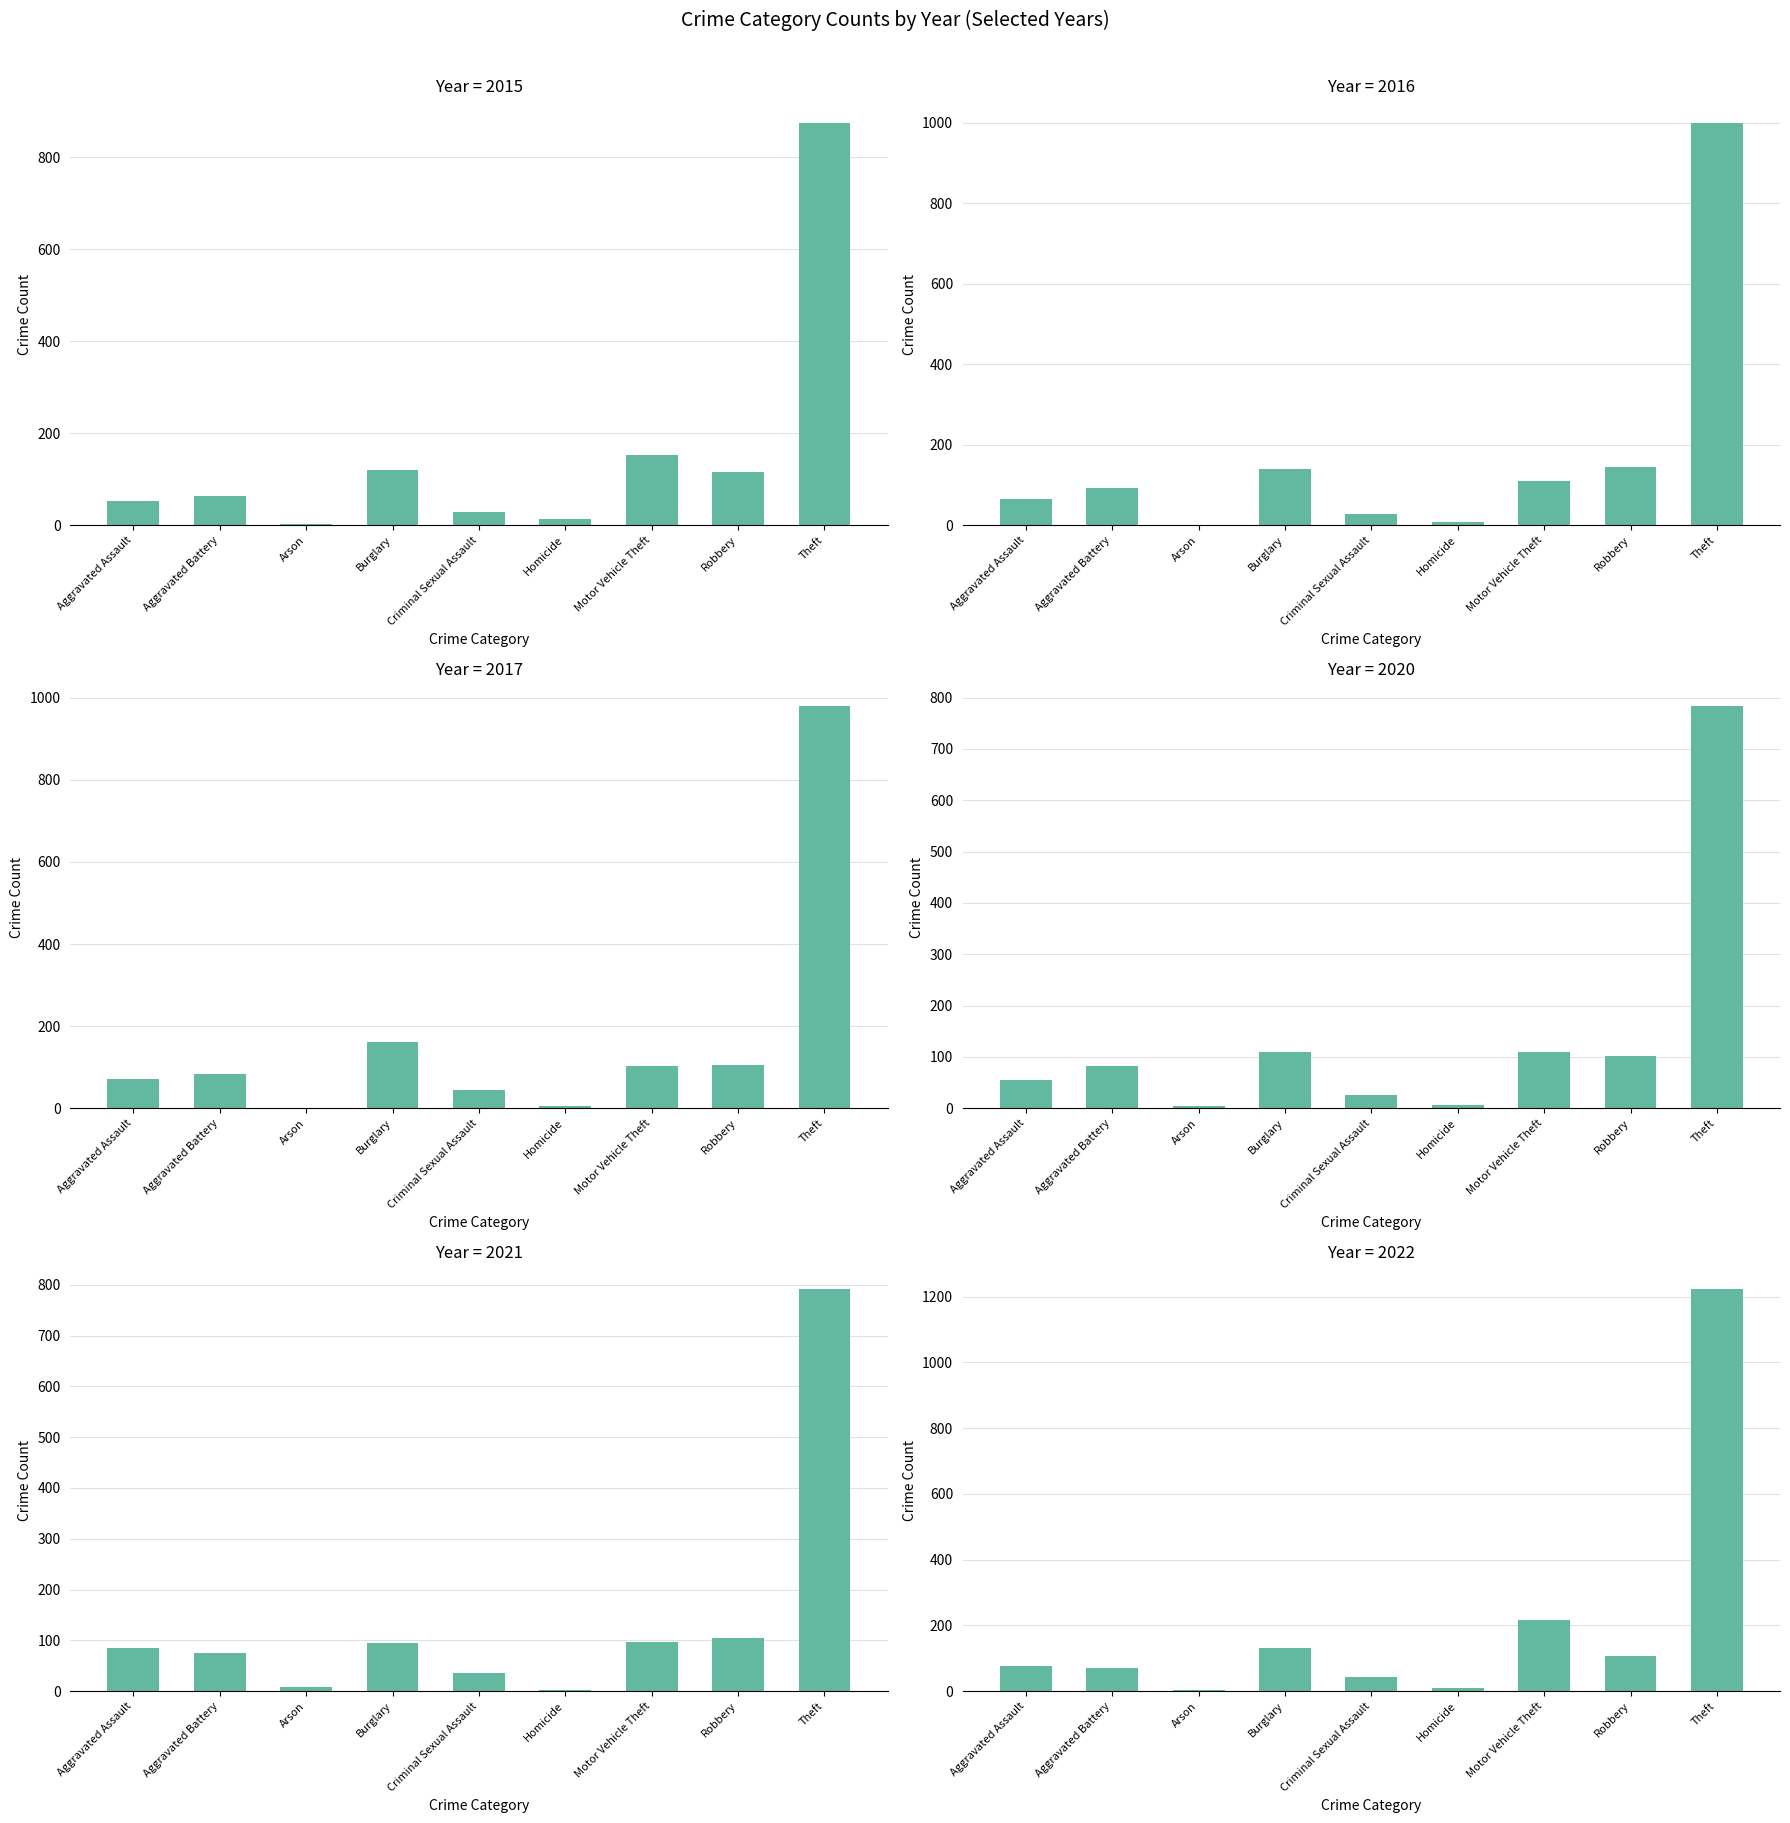

Between Aggravated Assault and Homicide, which series saw the biggest shift?

2021